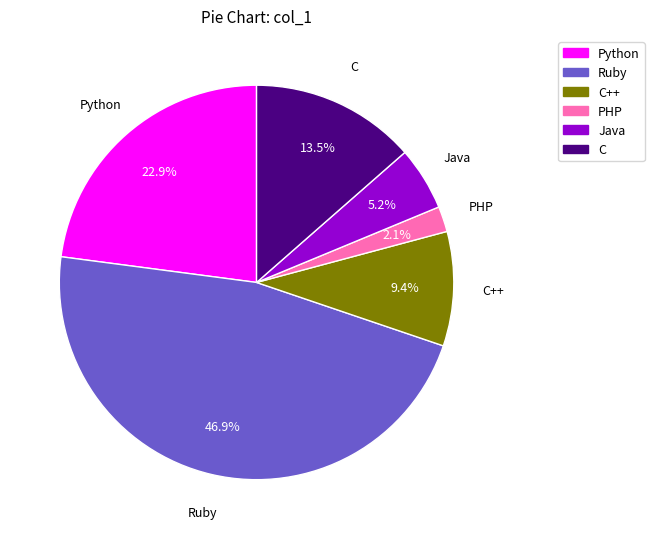

Does any single category account for the majority?

No